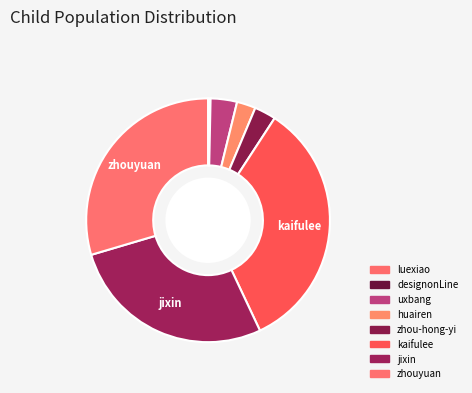

Between jixin and zhou-hong-yi, which is larger?

jixin